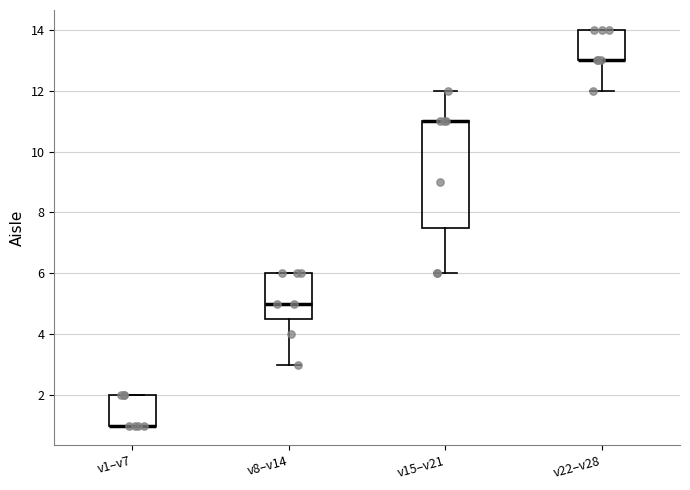

Reading left to right, read every box against the y-axis: the position of its median line, the range the box covers, and the ends of its whiskers. The values are not printed on the chart, so give them approximately, as read against the axis.

v1–v7: median 1.0 (drawn on the box's lower edge), box 1.0 to 2.0, whiskers 1.0 to 2.0
v8–v14: median 5.0, box 4.6 to 6.0, whiskers 3.0 to 6.0
v15–v21: median 11.0 (drawn on the box's upper edge), box 7.6 to 11.0, whiskers 6.0 to 12.0
v22–v28: median 13.0 (drawn on the box's lower edge), box 13.0 to 14.0, whiskers 12.0 to 14.0